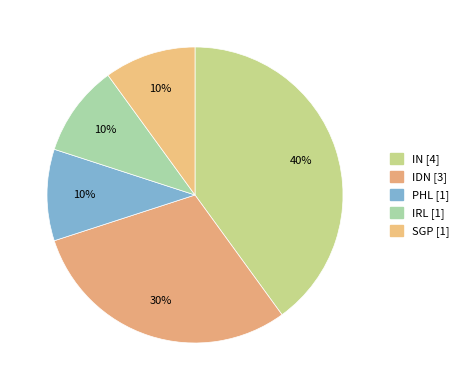

How many segments does this pie chart have?

5